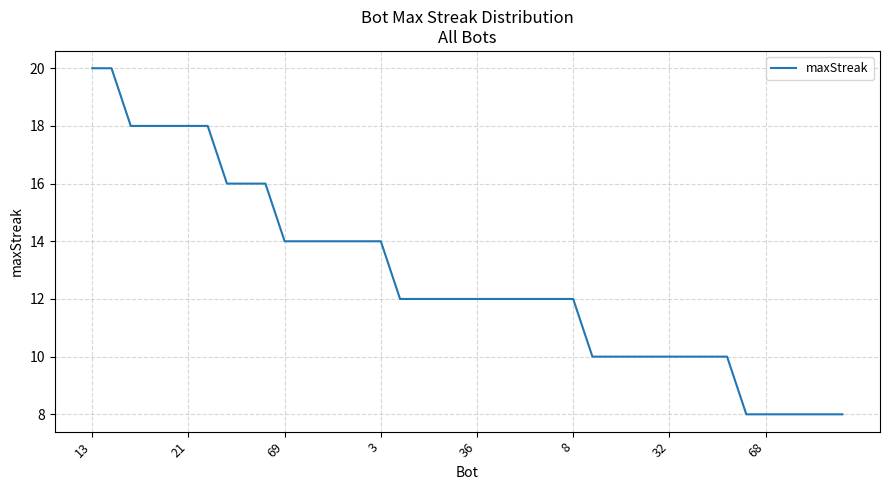

What is the maximum value shown in the chart?

20